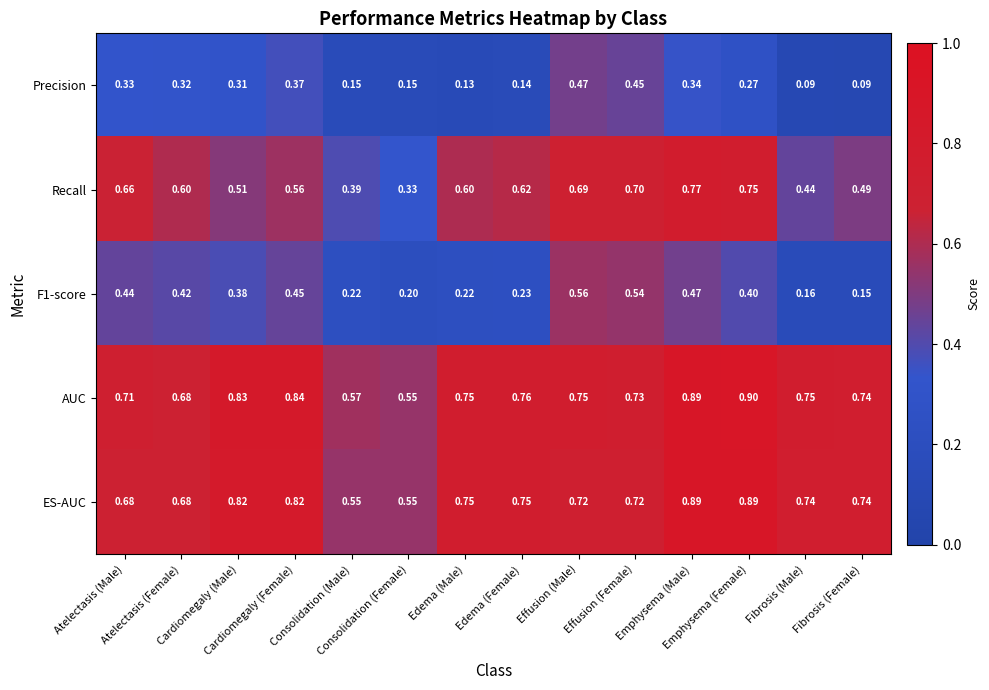

Rank the series by their maximum value, from lowest to highest.

Precision, F1-score, Recall, ES-AUC, AUC